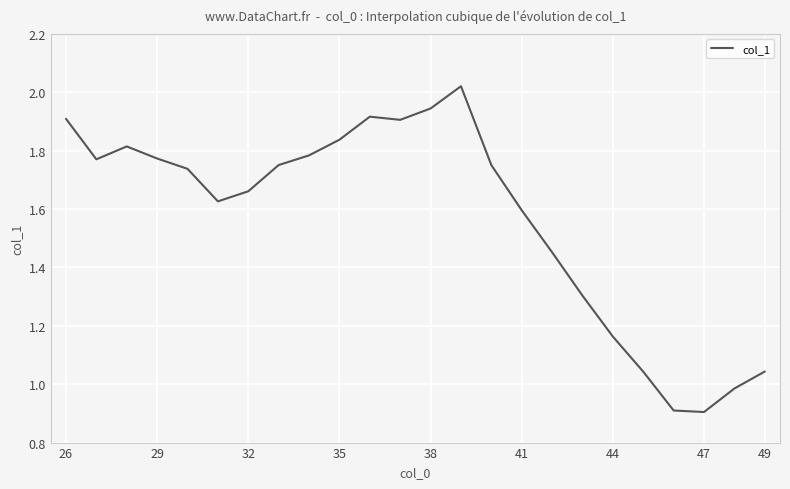

What is the minimum value shown in the chart?

0.9